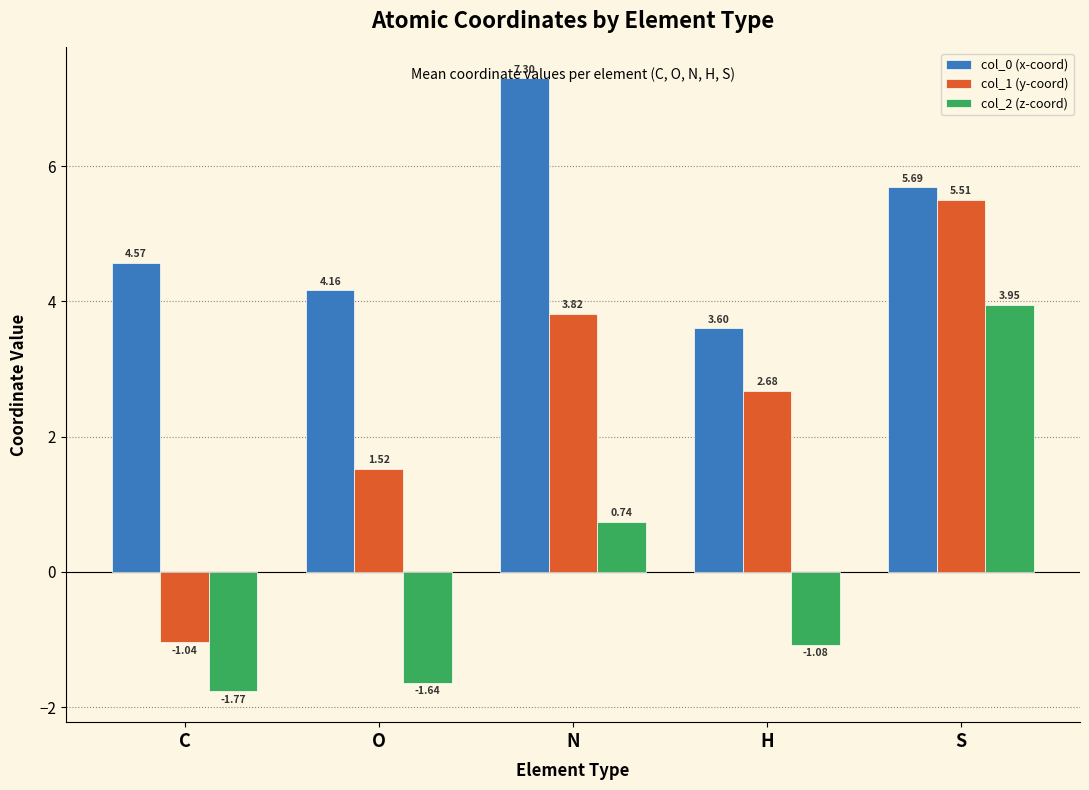

List the series in order of their peak value, lowest first.

col_2 (z-coord), col_1 (y-coord), col_0 (x-coord)